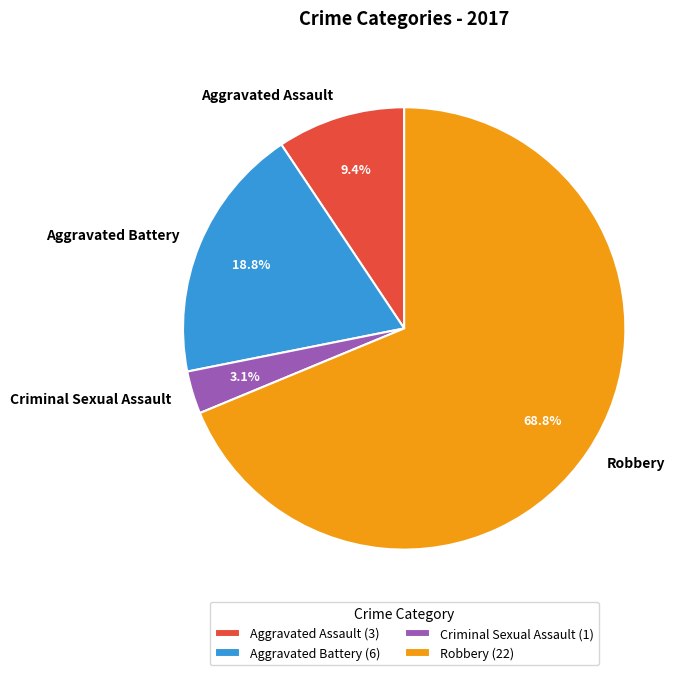

Does Robbery represent more than half of the total?

Yes